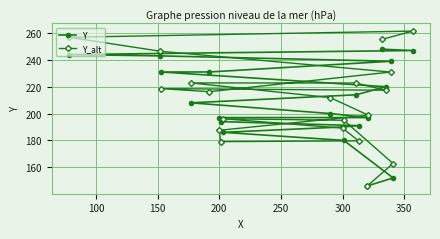

True or false: Y has a value of 350.1 at 200.

False